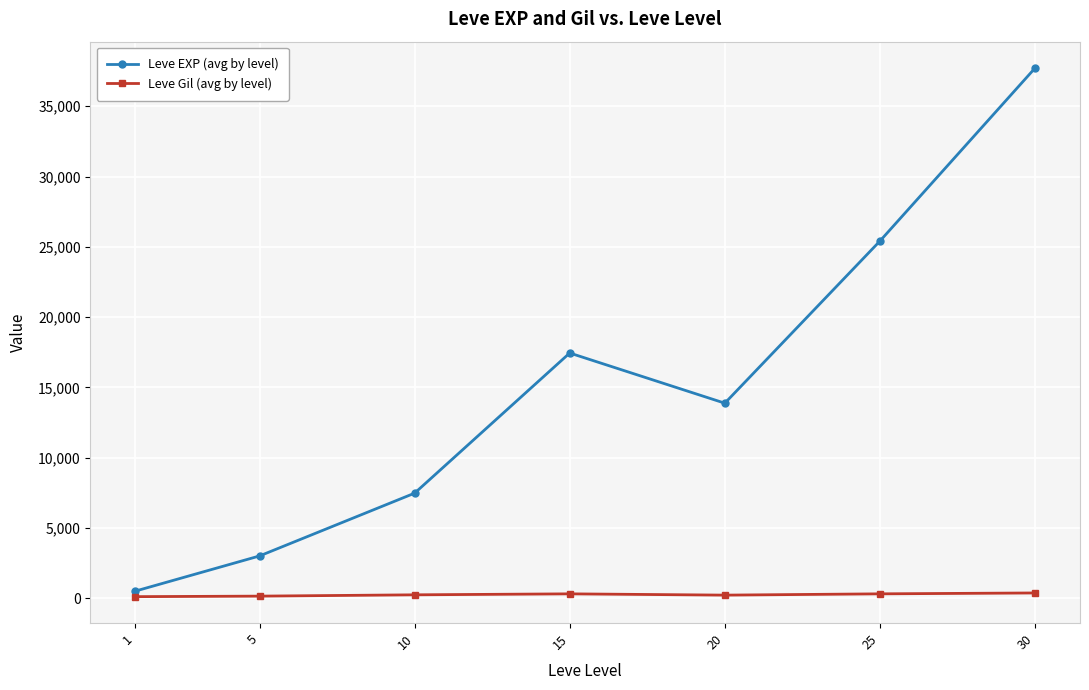

Does the chart have visible grid lines?

Yes